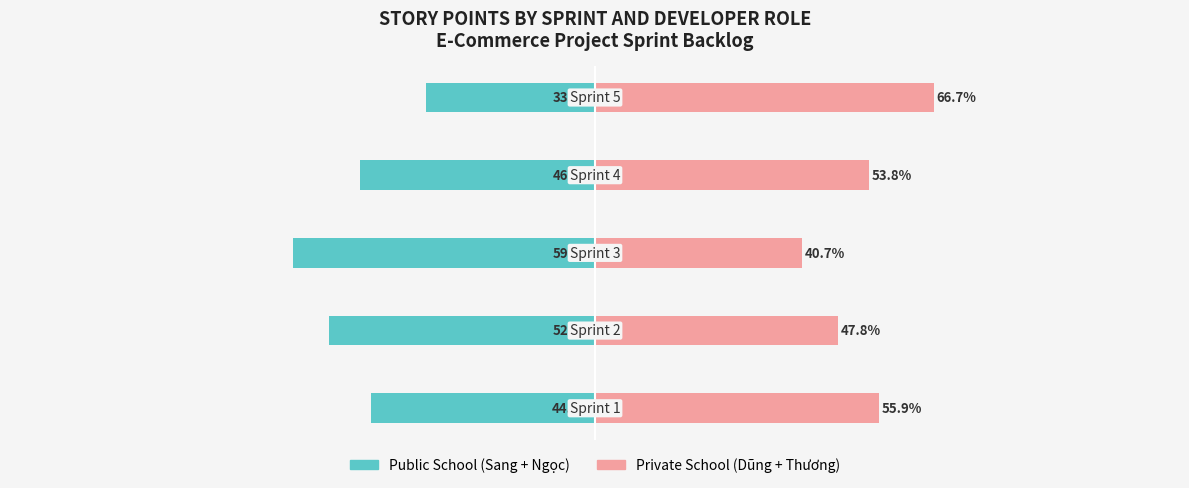

How many bars are there in total?

10